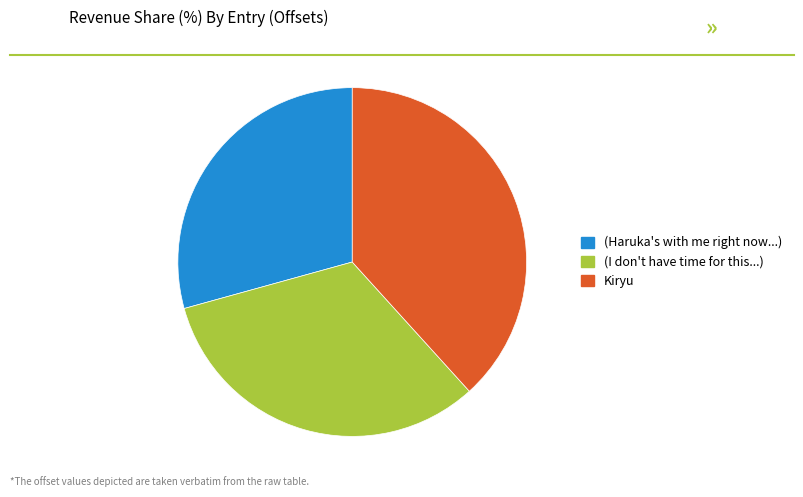

Count the number of slices in the pie.

3